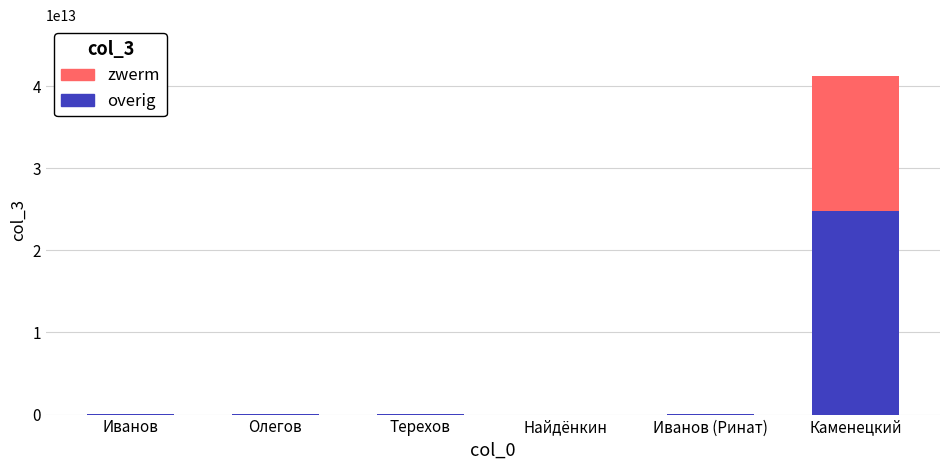

Which category has the highest value in the overig series?

Каменецкий